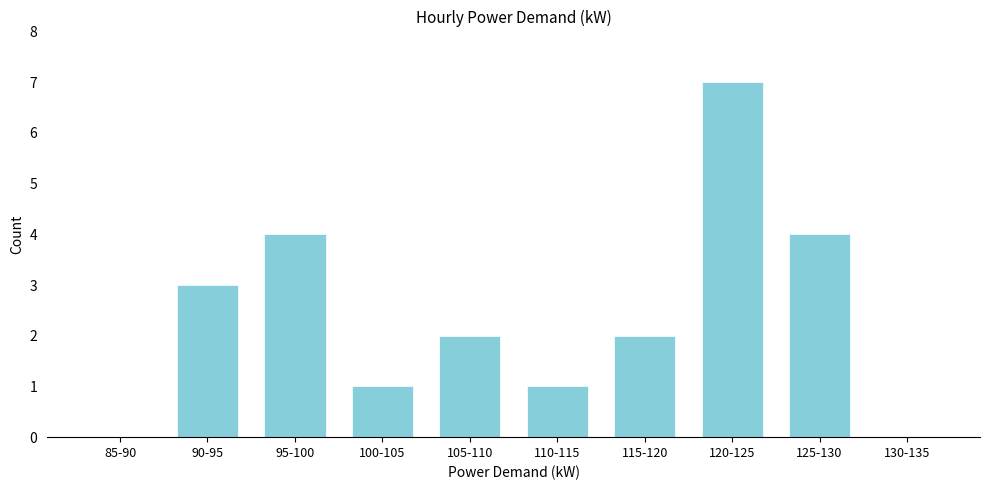

Reading left to right, list all the values displayed in this chart.

85-90=0	90-95=3	95-100=4	100-105=1	105-110=2	110-115=1	115-120=2	120-125=7	125-130=4	130-135=0